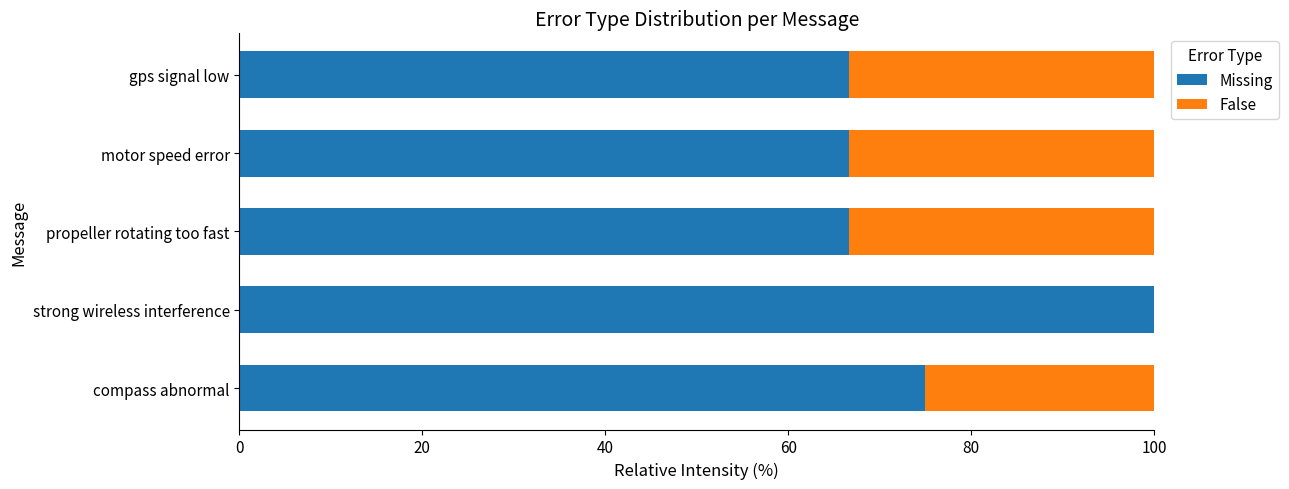

What is the total value across all series at motor speed error?

100.0